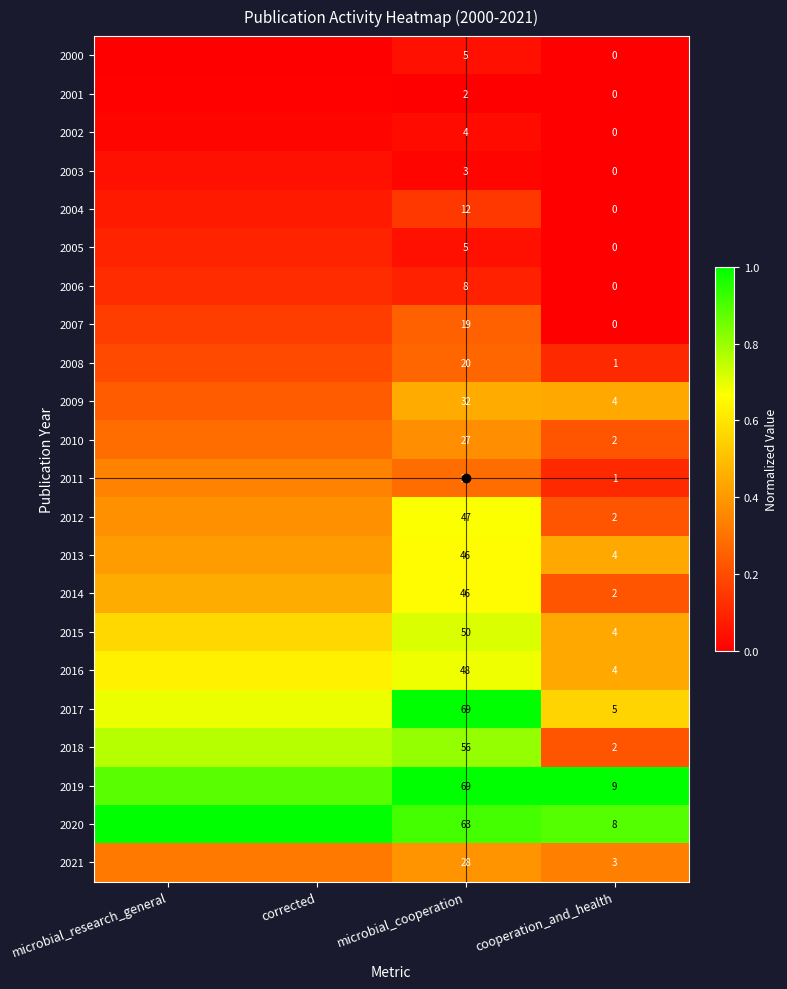

The value of 2018 at microbial_research_general is 0.8. True or false?

True